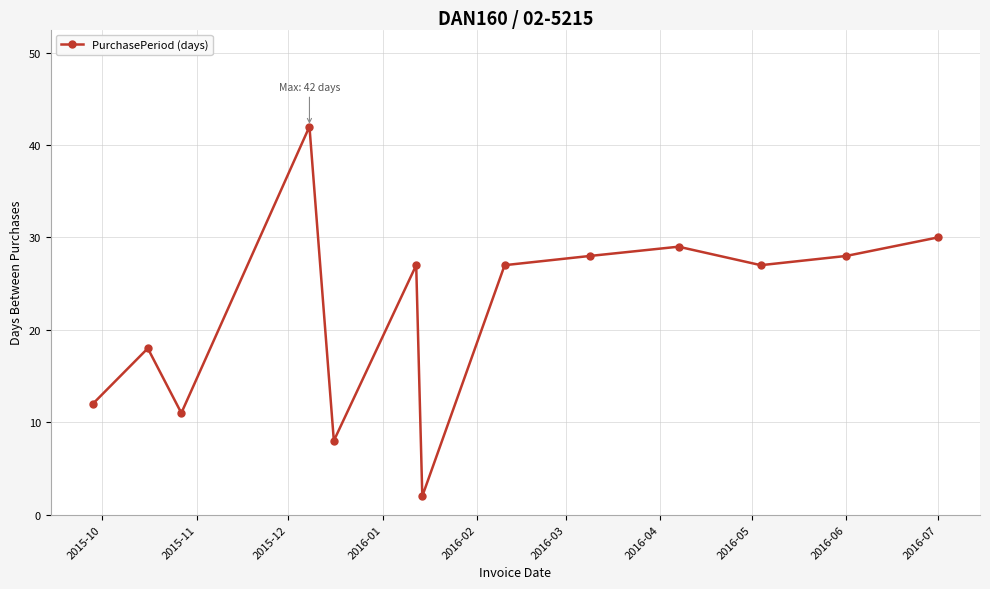

What is the value of the 7th point from the left?

2